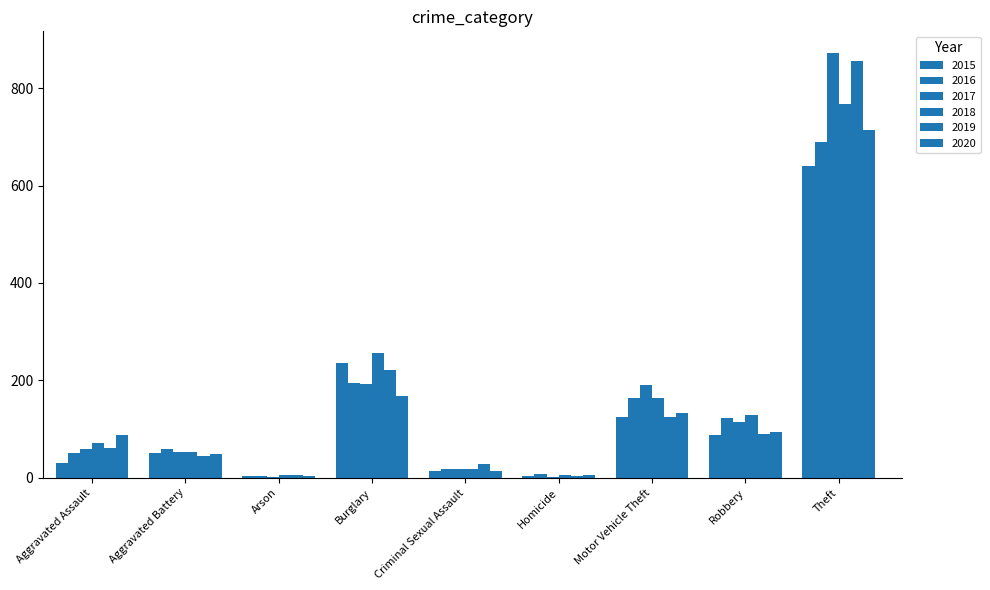

At which category is the sum across all series the highest?

Theft